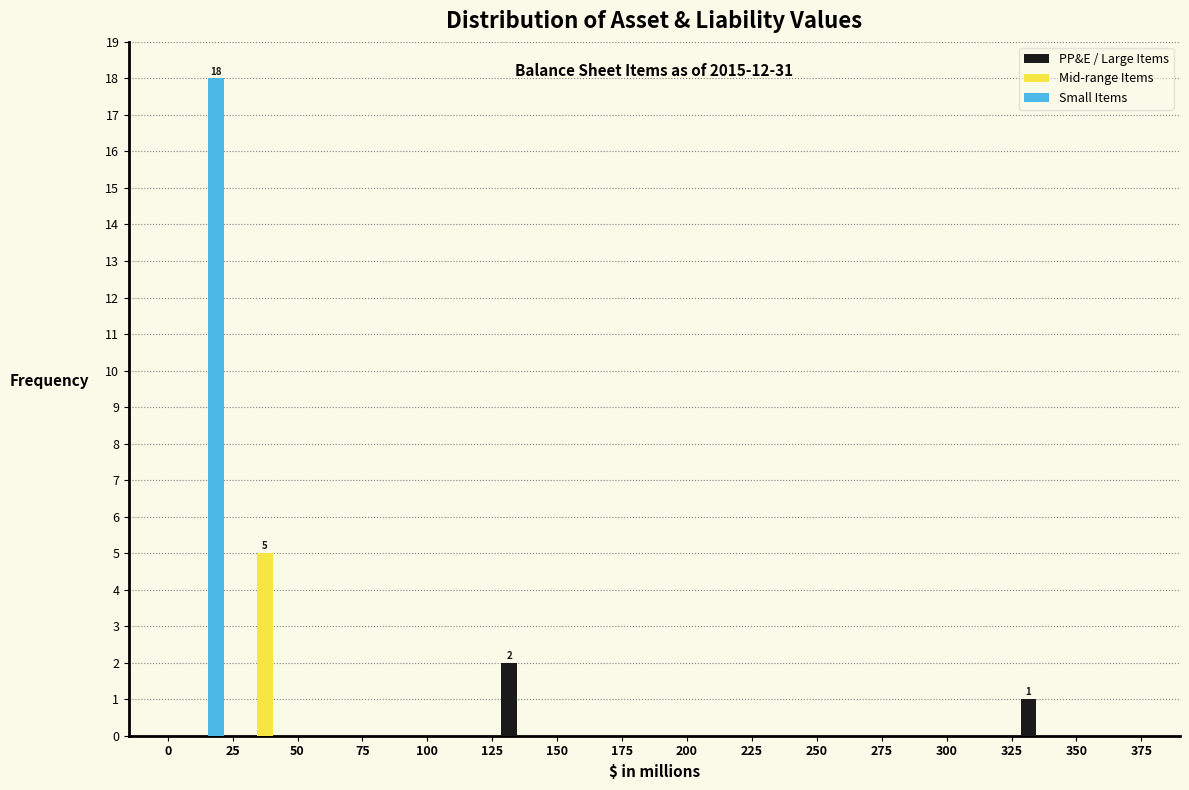

In the PP&E / Large Items series, which range on the x-axis has the tallest bar?

125 to 150